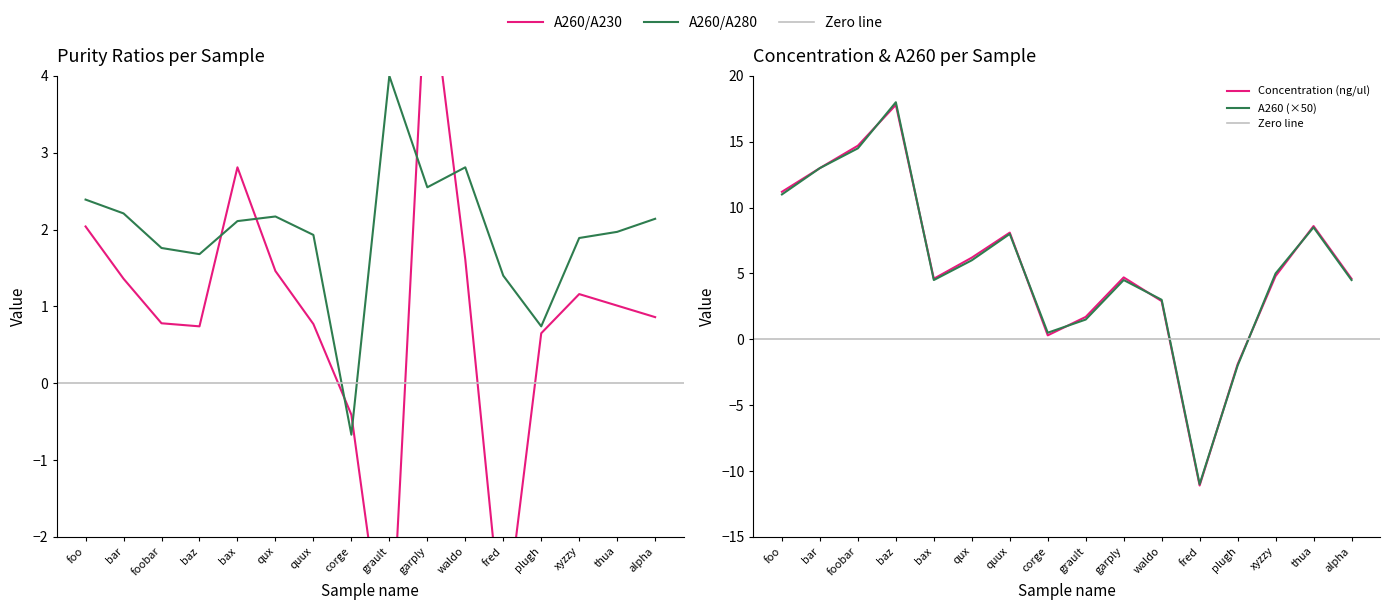

What is the approximate value of A260 at plugh?

-2.0